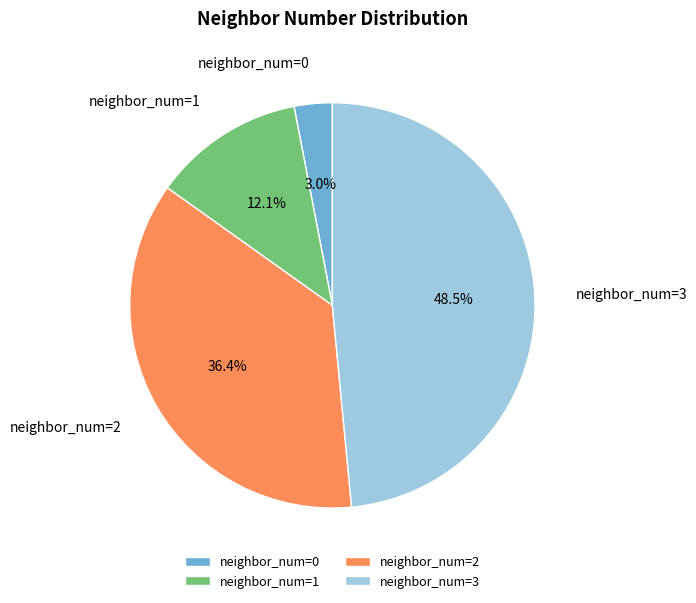

Is neighbor_num=3 the majority of the pie?

No